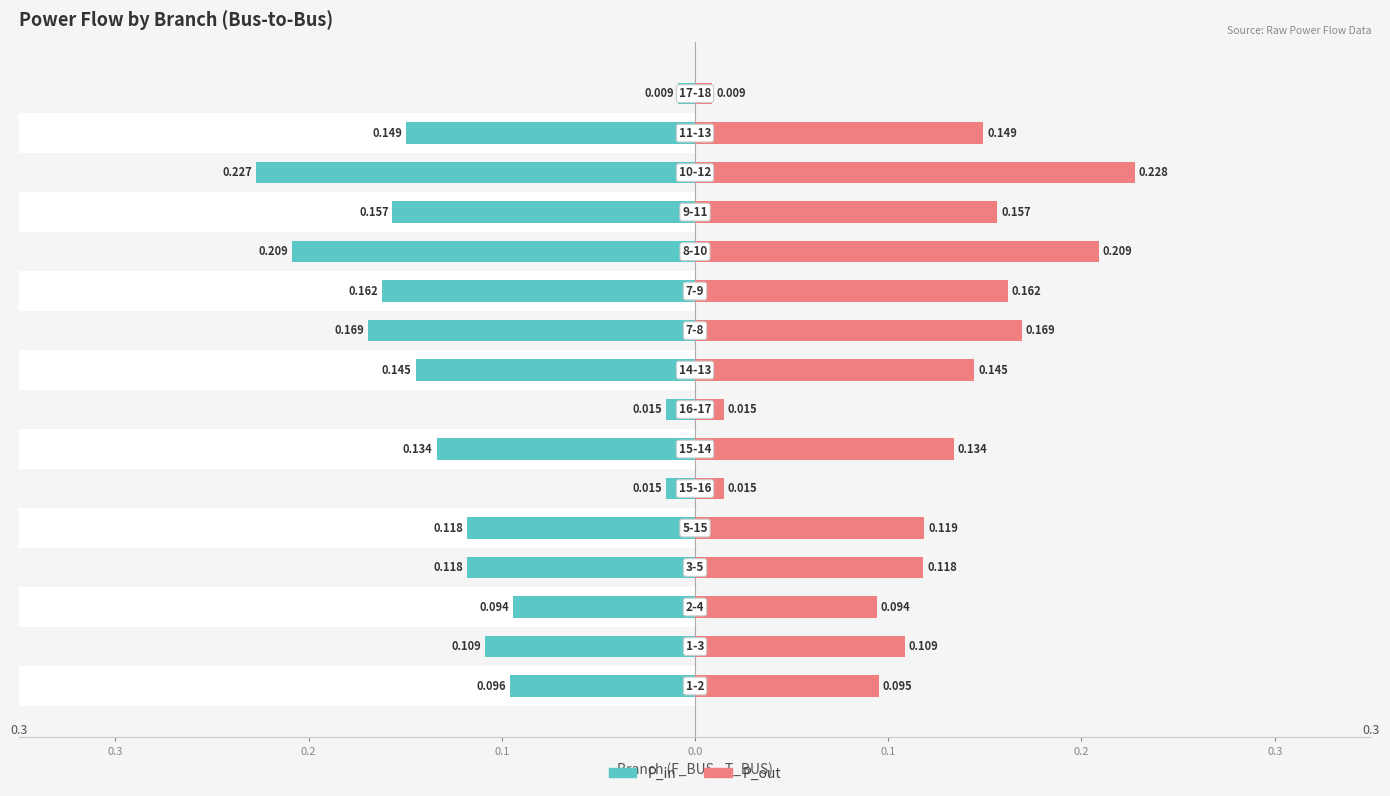

Is the value of P_in at 13 greater than the value of P_out at 9?

No